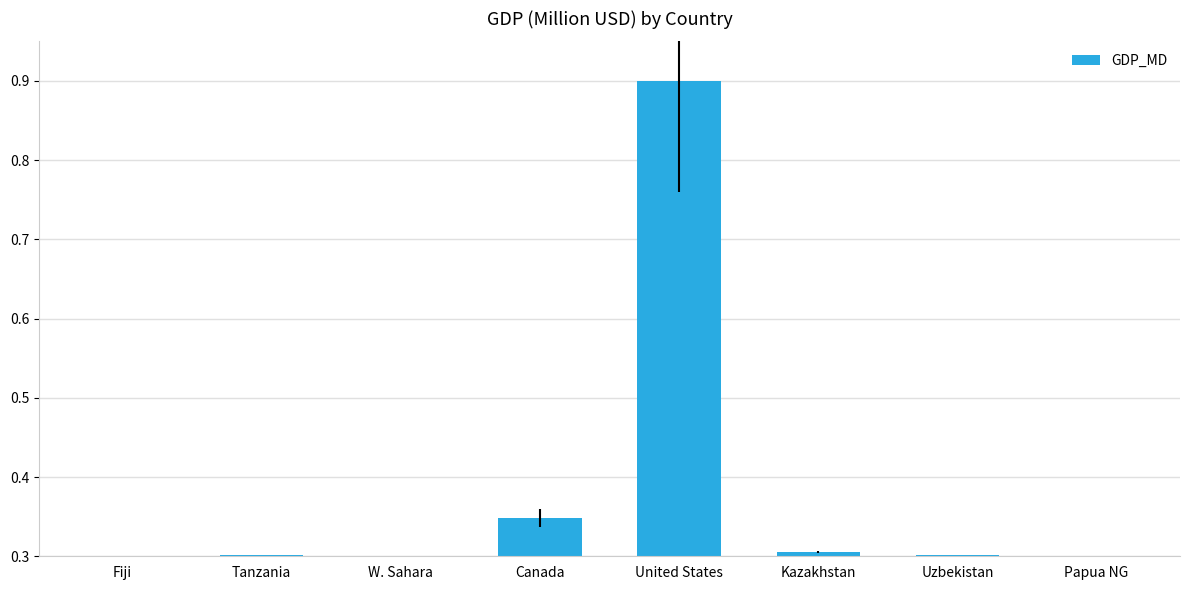

What is the label of the 2nd bar from the right?

Uzbekistan